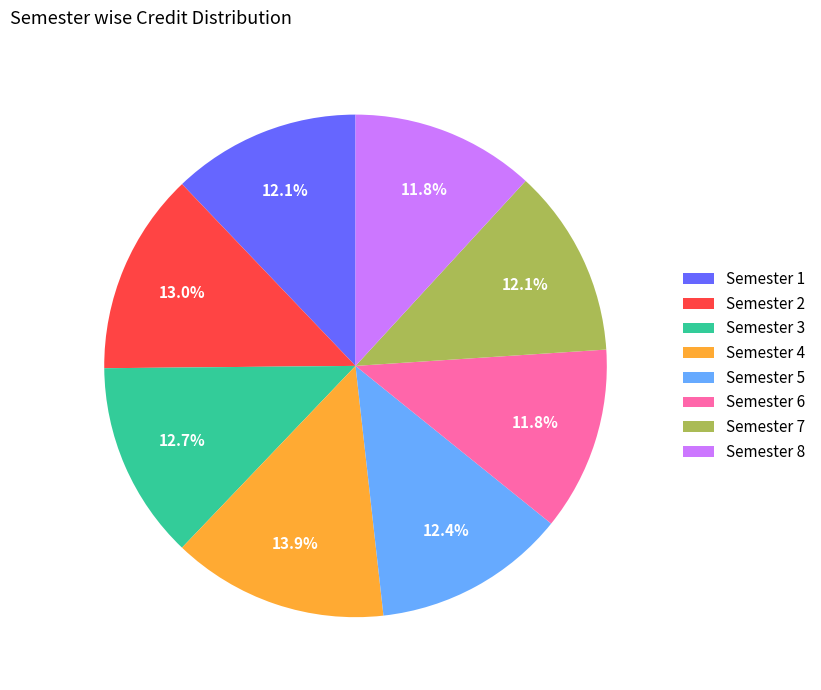

What is the ratio of the value at Semester 6 to the value at Semester 1?

1.0